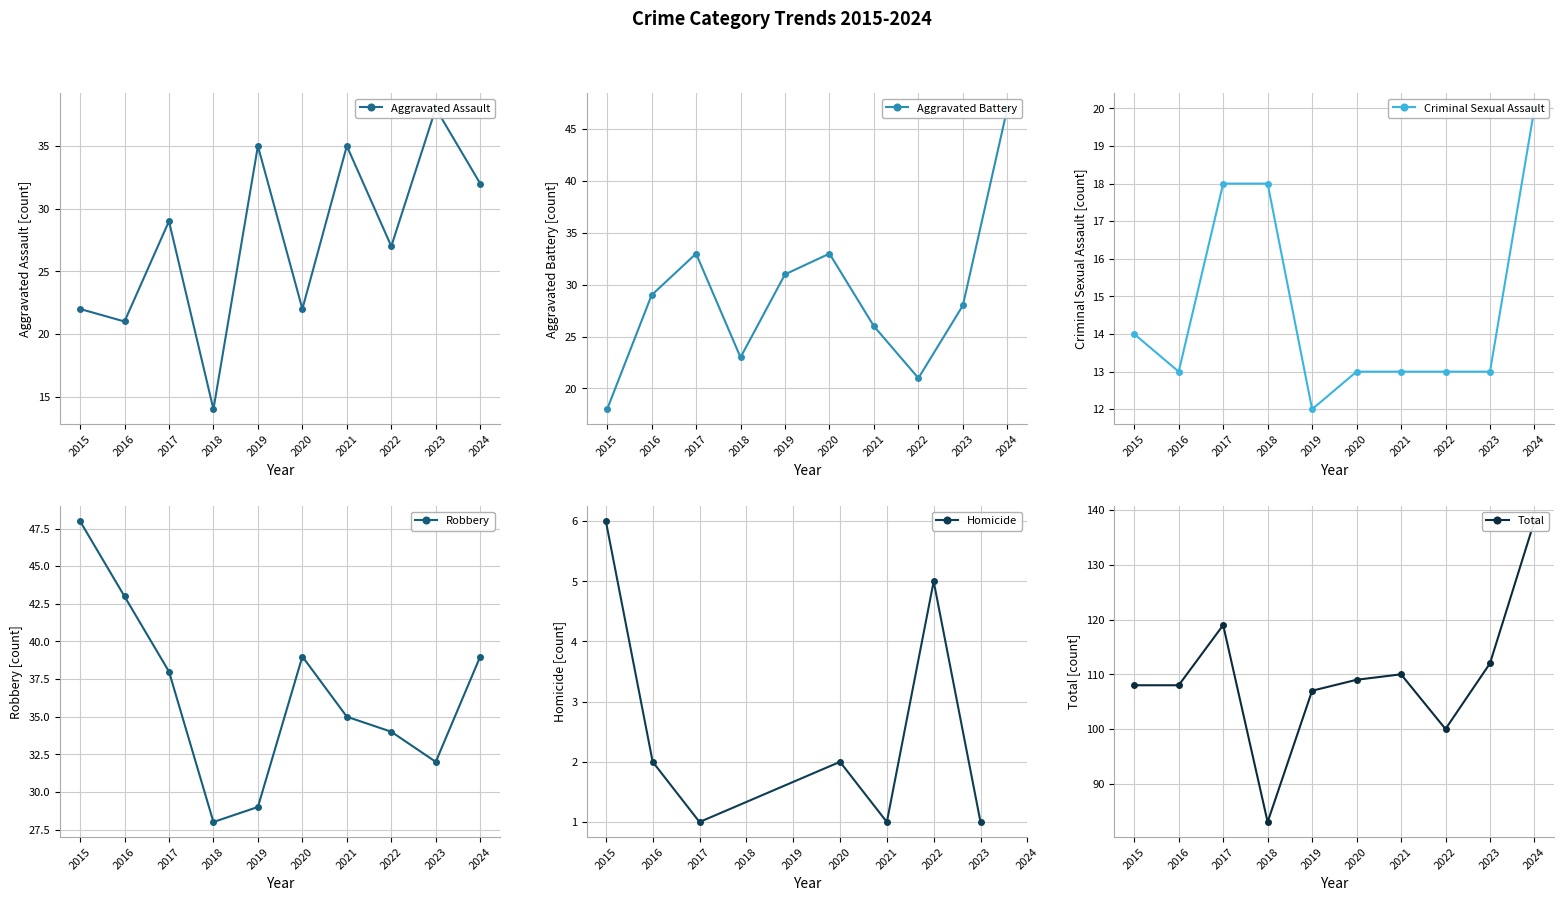

Which series has the largest range (max minus min)?

Total